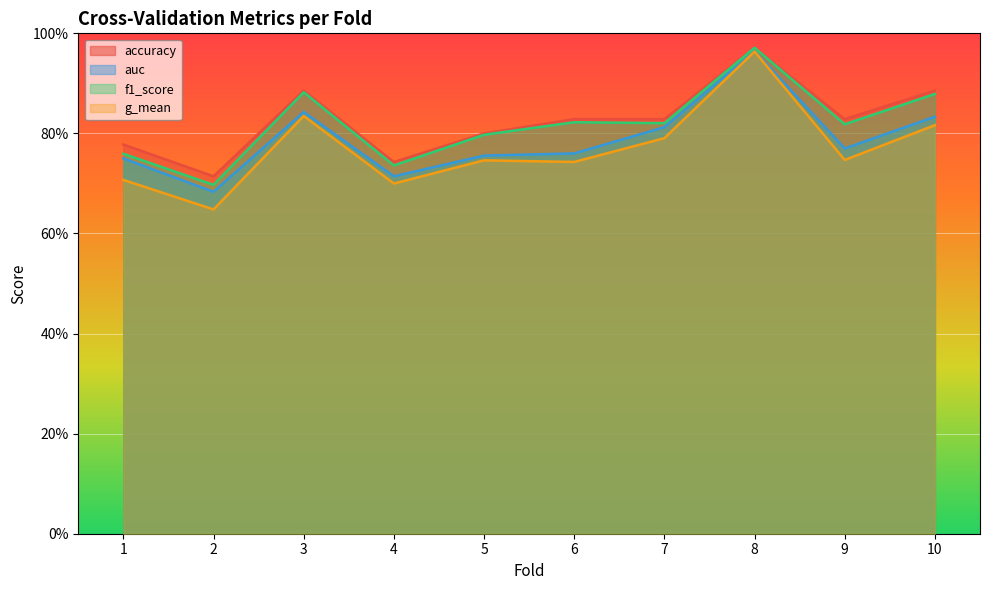

What is the value of the auc point at the 5th from the left?

0.8